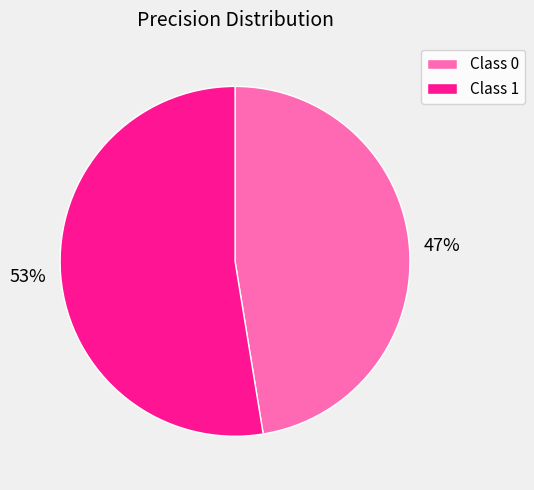

How many slices are in this pie chart?

2